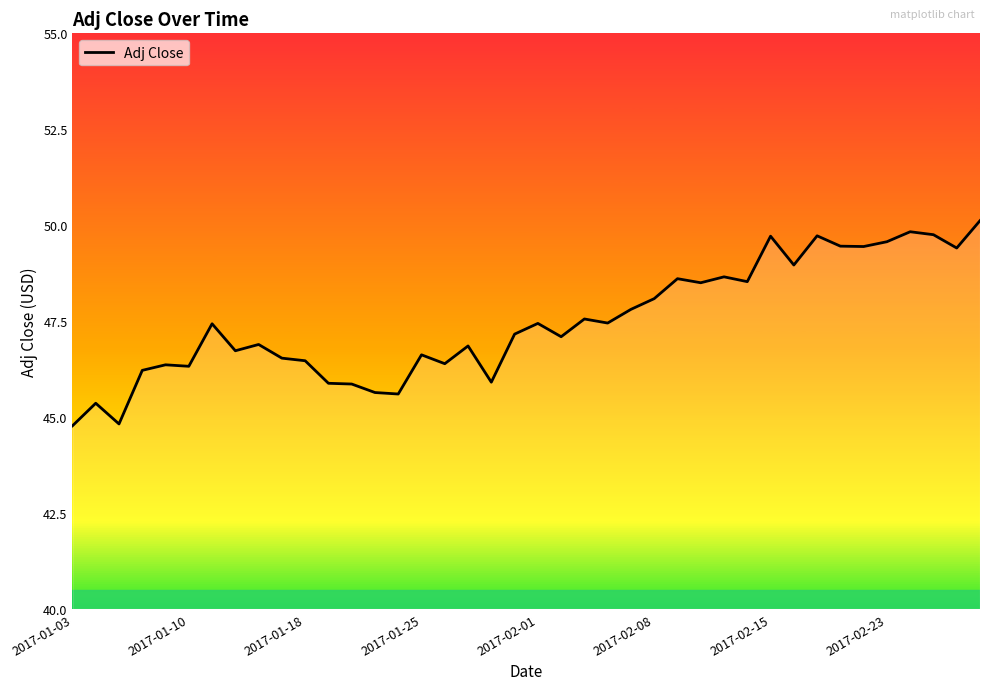

What is the difference between the maximum and minimum values?

5.3